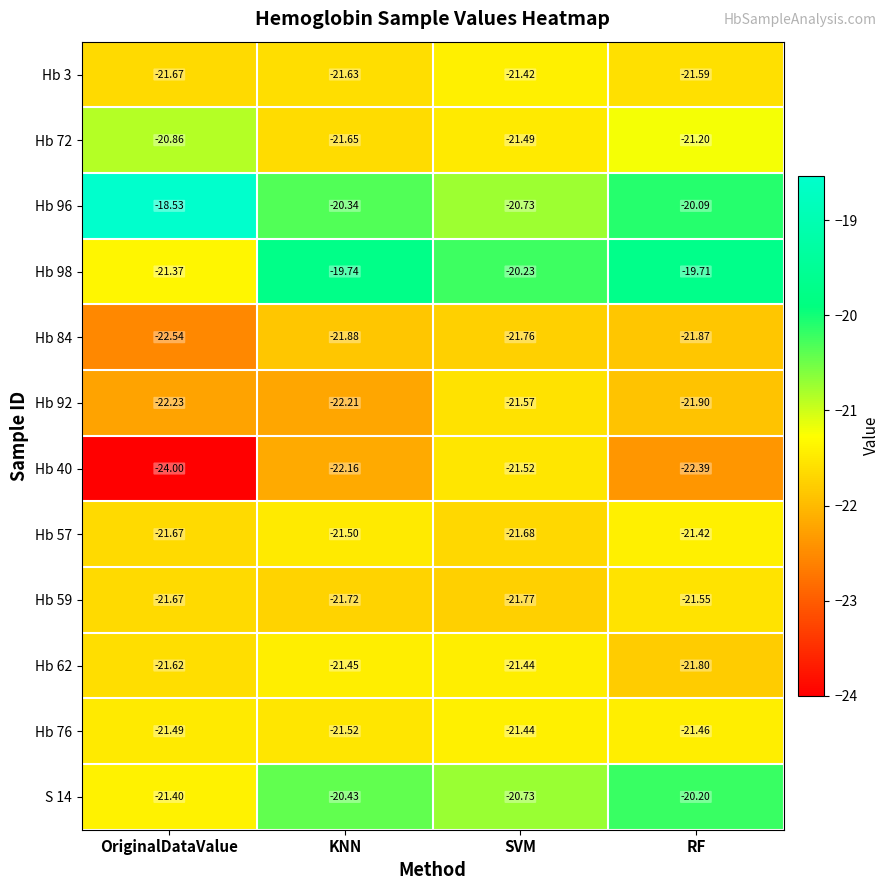

Is the value of Hb 57 at SVM greater than the value of Hb 98 at RF?

No